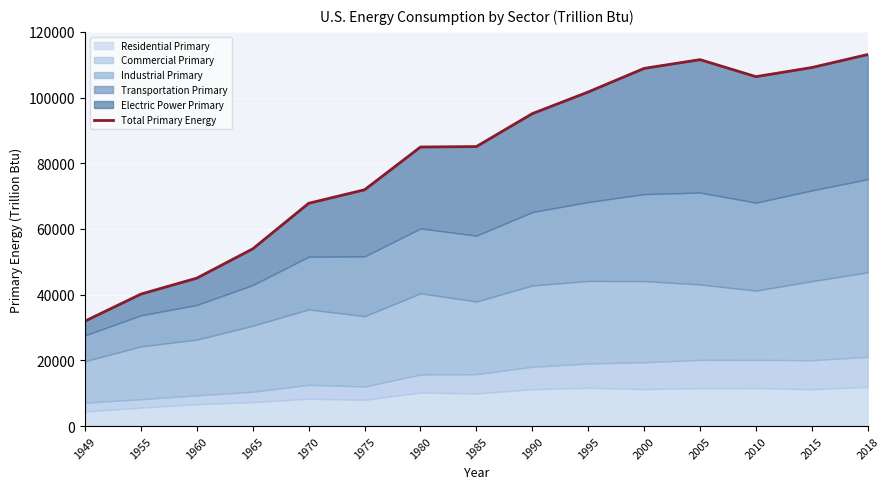

Which has a higher value, 1975 or 2010?

2010